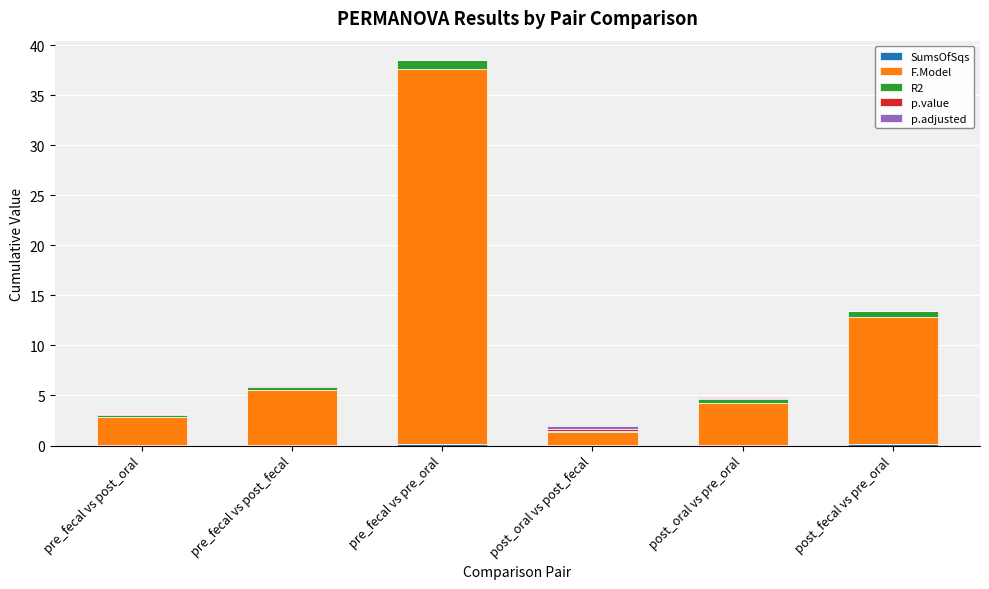

At which category is the sum across all series the highest?

pre_fecal vs pre_oral